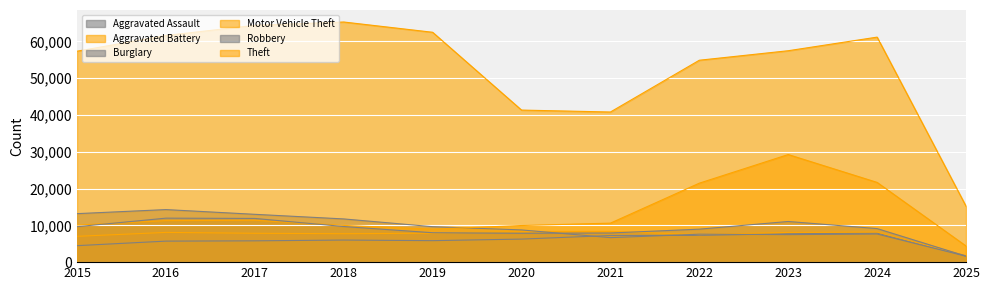

At how many categories does at least one series exceed 17662?

10